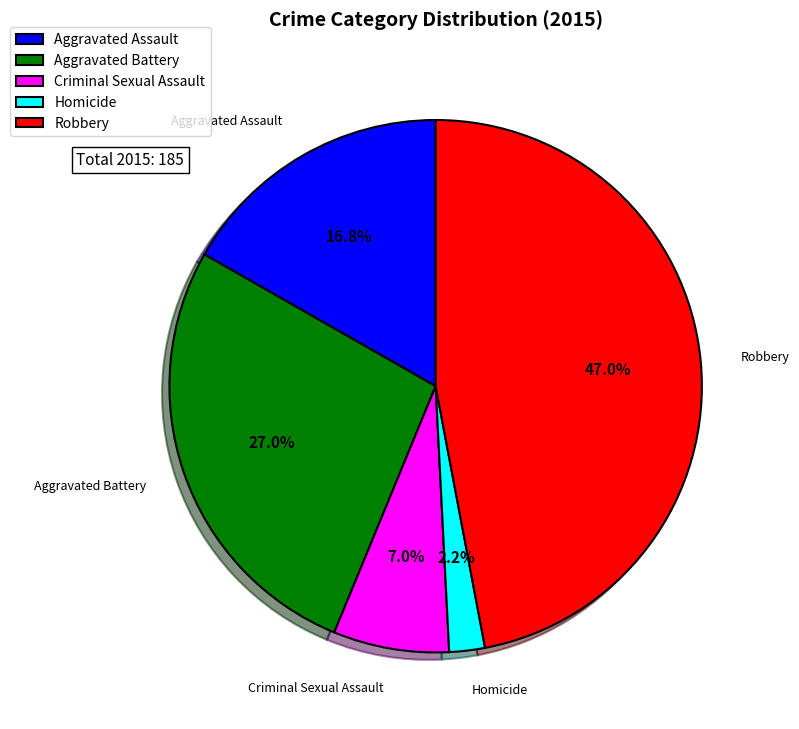

Which slice is the largest?

Robbery